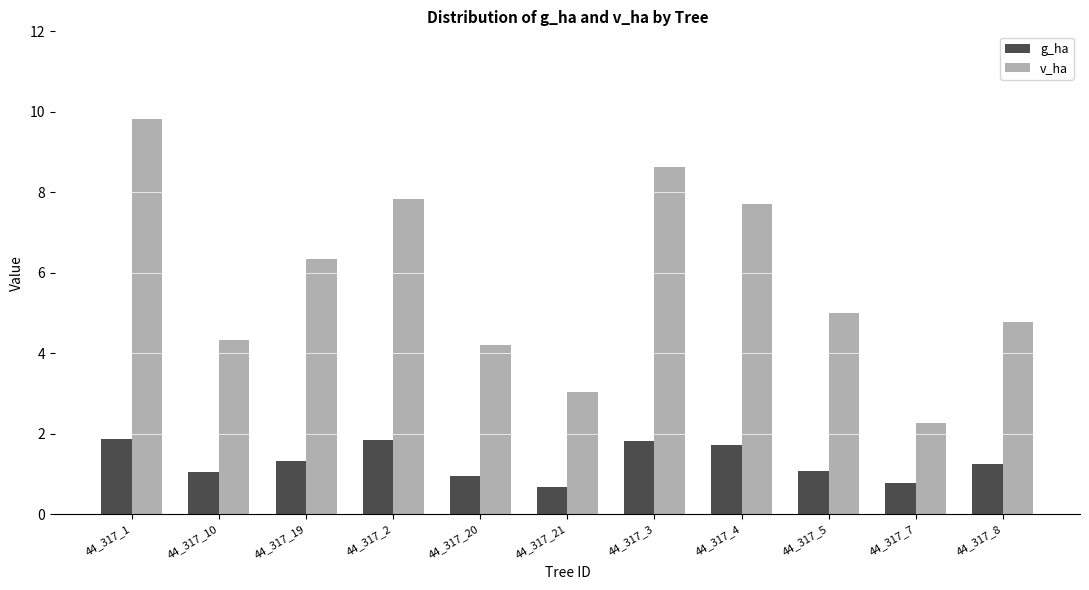

Are the bars grouped side by side (vs. stacked)?

Yes